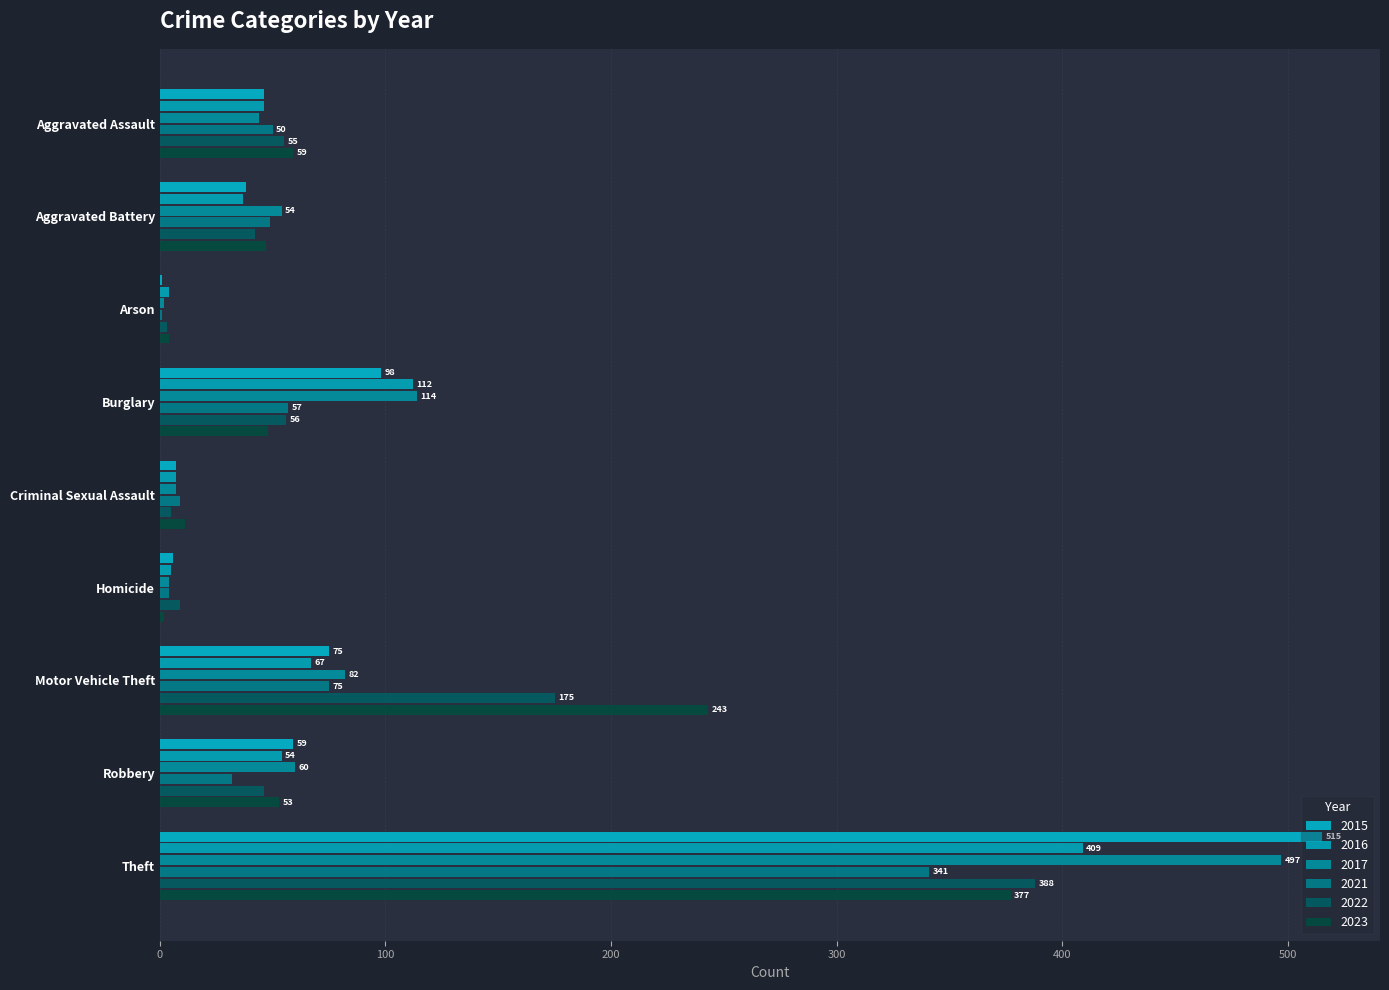

Between Aggravated Battery and Theft, which series saw the biggest shift?

2015